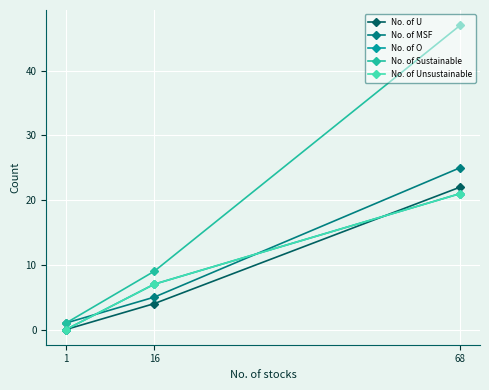

What is the difference between the maximum and minimum values in the No. of Sustainable series?

46